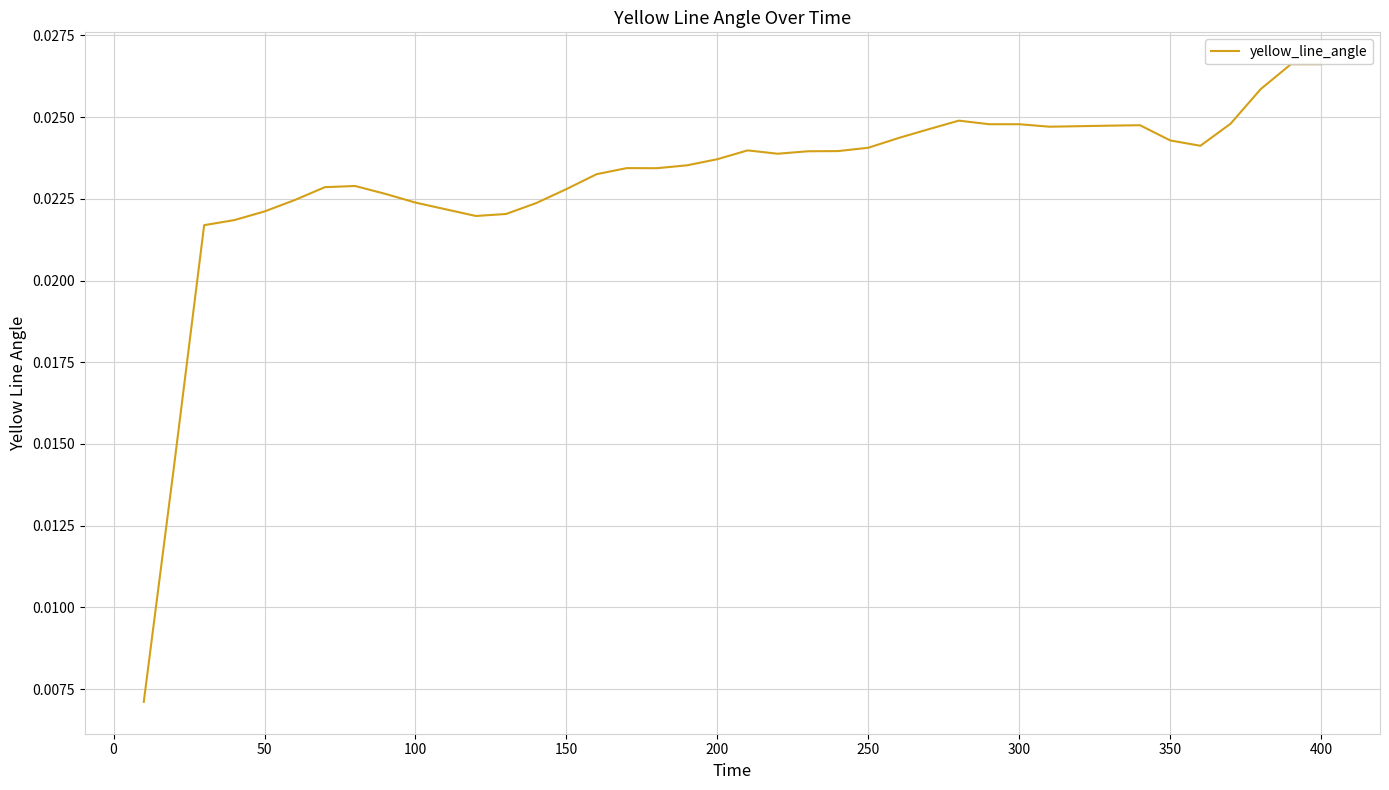

How many points are higher than both their immediate neighbors (excluding endpoints)?

5